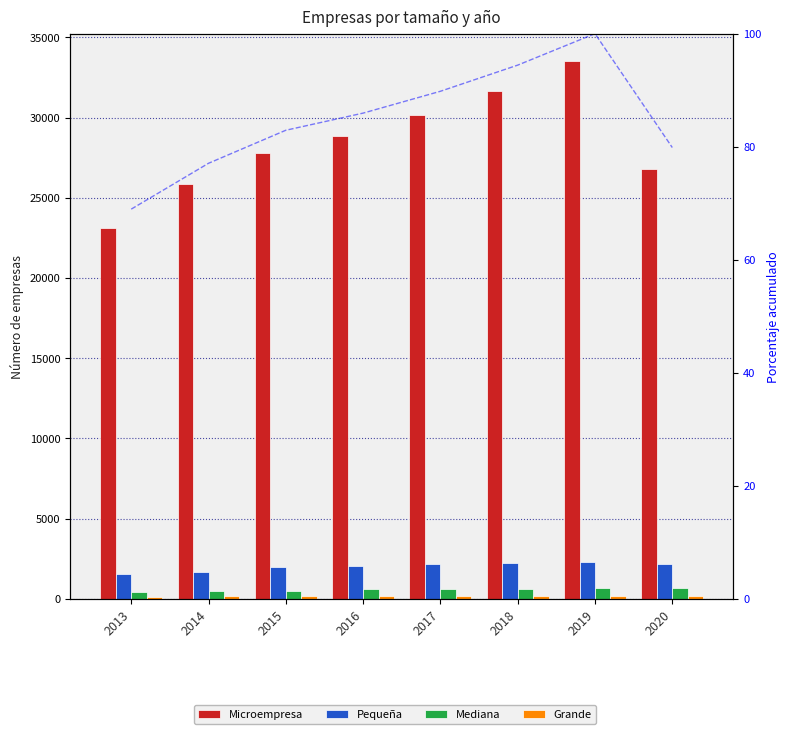

List the series in order of their peak value, lowest first.

Microempresa %, Grande, Mediana, Pequeña, Microempresa